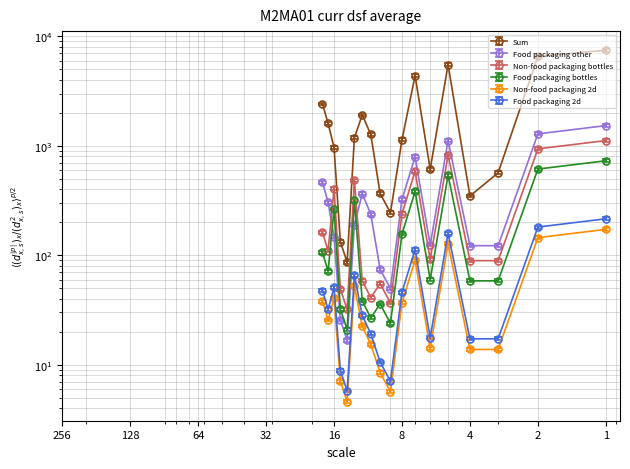

Which series has the widest spread of values?

Sum